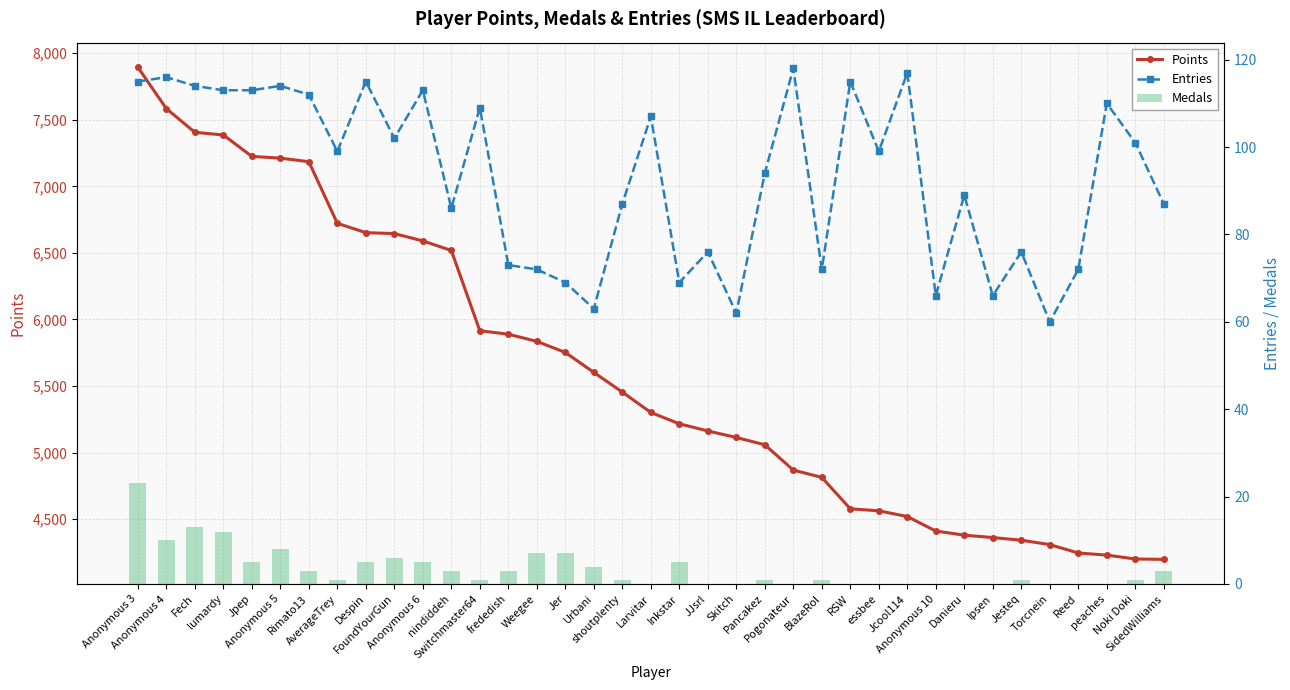

Which has a higher value, FoundYourGun or Reed?

FoundYourGun